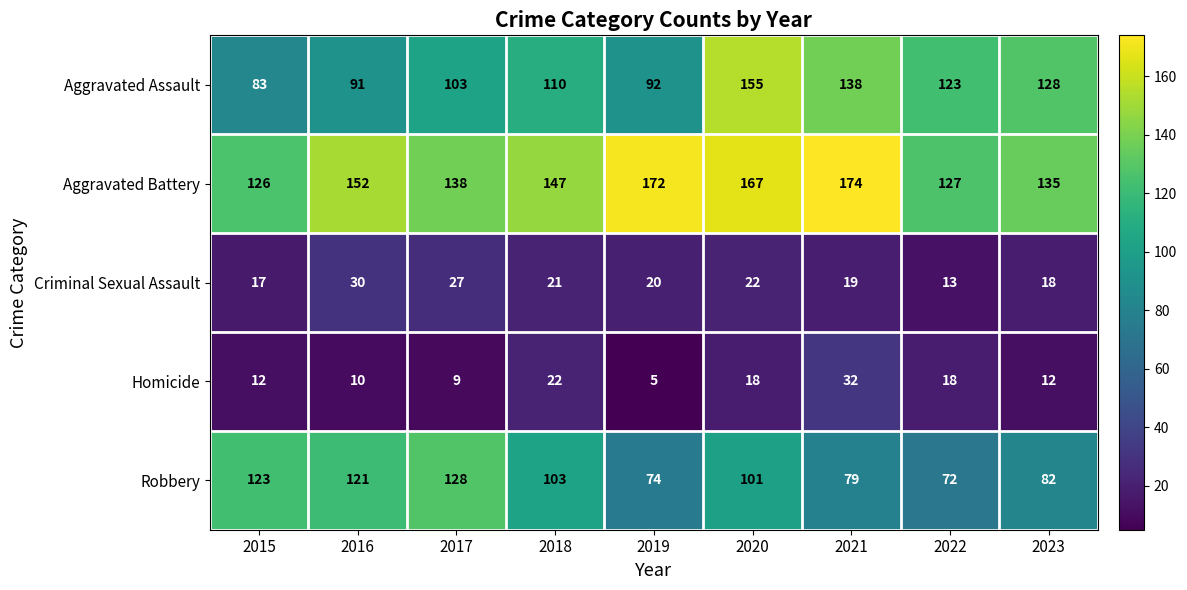

Which series has the largest total across all categories?

Aggravated Battery